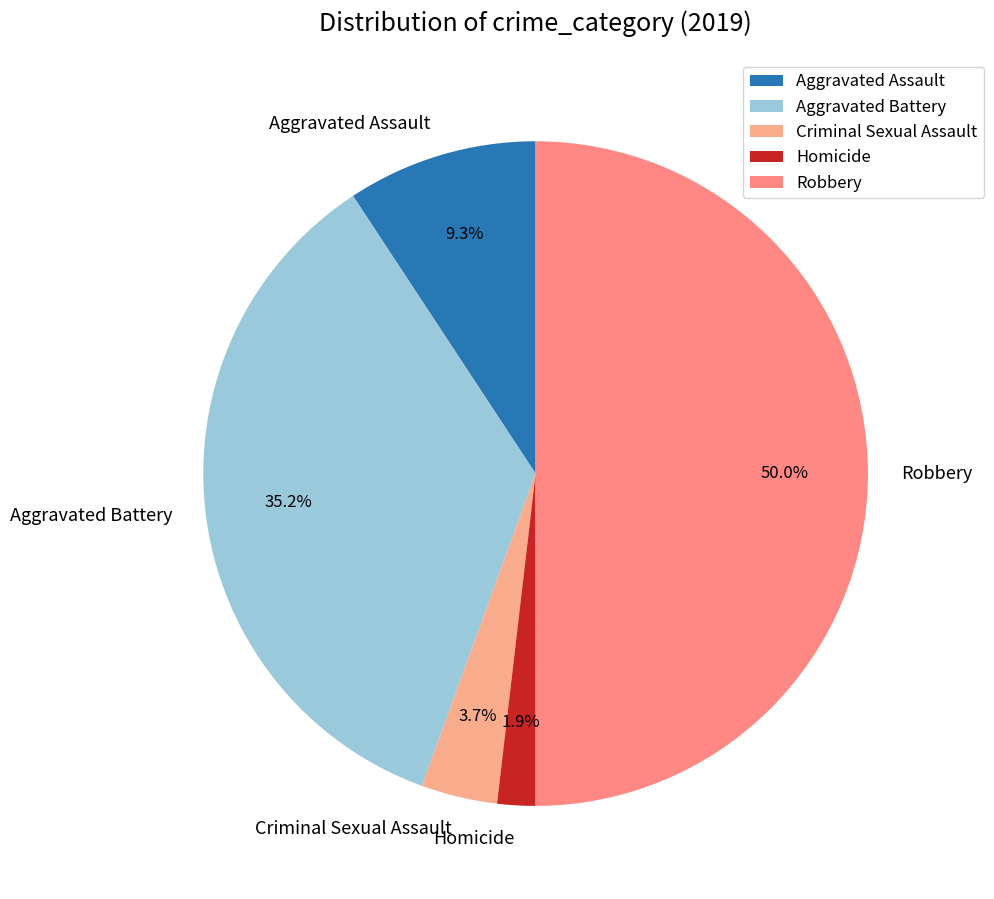

Between Aggravated Battery and Aggravated Assault, which is larger?

Aggravated Battery